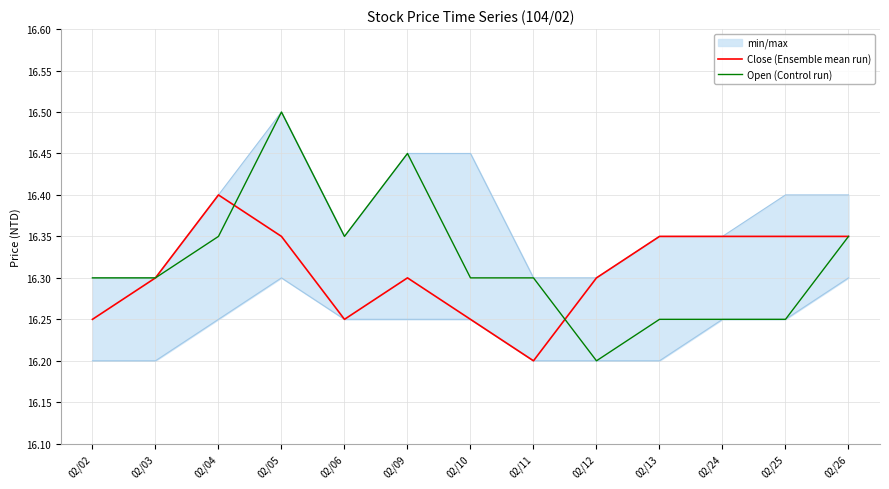

Where is Close (Ensemble mean run) nearest to the value 16?

02/11